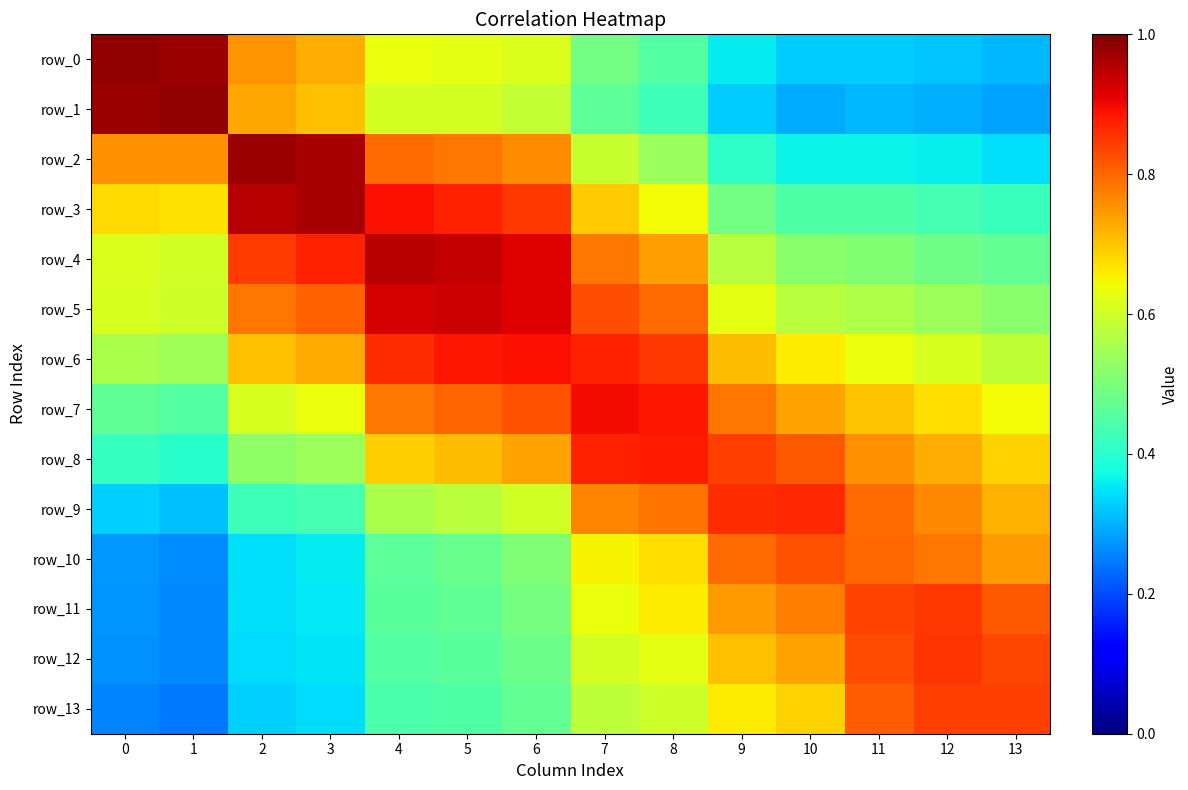

Reading left to right, transcribe all the data shown in this chart.

row_0: 1.0	1.0	0.8	0.7	0.6	0.6	0.6	0.5	0.4	0.4	0.3	0.3	0.3	0.3
row_1: 1.0	1.0	0.7	0.7	0.6	0.6	0.6	0.5	0.4	0.3	0.3	0.3	0.3	0.3
row_2: 0.8	0.8	1.0	1.0	0.8	0.8	0.8	0.6	0.5	0.4	0.4	0.4	0.4	0.3
row_3: 0.7	0.7	1.0	1.0	0.9	0.9	0.8	0.7	0.6	0.5	0.4	0.4	0.4	0.4
row_4: 0.6	0.6	0.8	0.9	1.0	0.9	0.9	0.8	0.7	0.6	0.5	0.5	0.5	0.5
row_5: 0.6	0.6	0.8	0.8	0.9	0.9	0.9	0.8	0.8	0.6	0.6	0.6	0.5	0.5
row_6: 0.6	0.5	0.7	0.7	0.9	0.9	0.9	0.9	0.8	0.7	0.7	0.6	0.6	0.6
row_7: 0.5	0.5	0.6	0.6	0.8	0.8	0.8	0.9	0.9	0.8	0.7	0.7	0.7	0.6
row_8: 0.4	0.4	0.5	0.5	0.7	0.7	0.7	0.9	0.9	0.8	0.8	0.8	0.7	0.7
row_9: 0.3	0.3	0.4	0.4	0.6	0.6	0.6	0.8	0.8	0.9	0.9	0.8	0.8	0.7
row_10: 0.3	0.3	0.3	0.4	0.5	0.5	0.5	0.7	0.7	0.8	0.8	0.8	0.8	0.7
row_11: 0.3	0.3	0.3	0.4	0.5	0.5	0.5	0.6	0.7	0.7	0.8	0.8	0.8	0.8
row_12: 0.3	0.3	0.3	0.3	0.5	0.5	0.5	0.6	0.6	0.7	0.7	0.8	0.9	0.8
row_13: 0.3	0.2	0.3	0.3	0.4	0.4	0.5	0.6	0.6	0.7	0.7	0.8	0.8	0.8